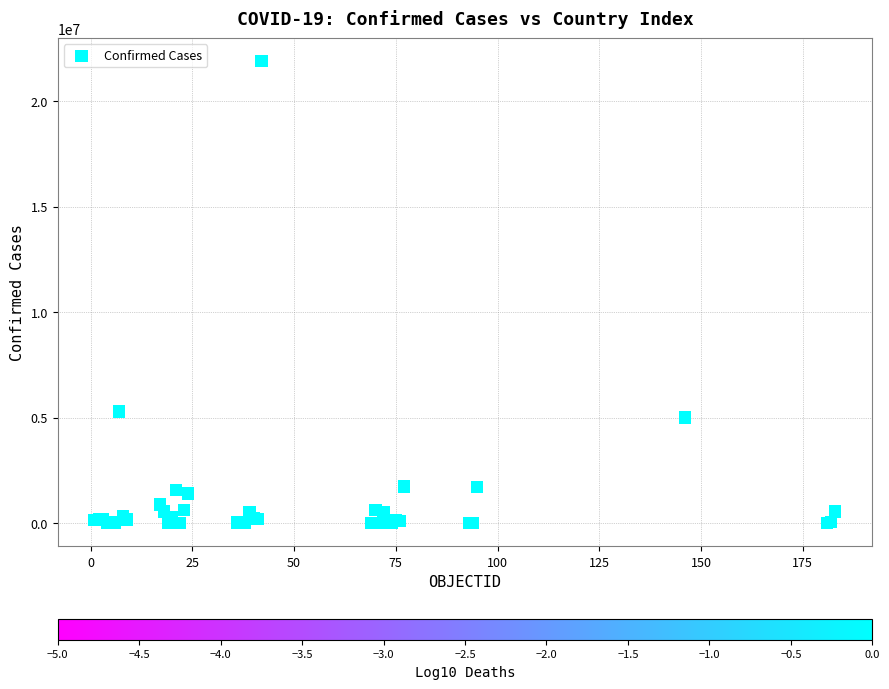

What Y value in the scatter plot is closest to 10941531?

5296781